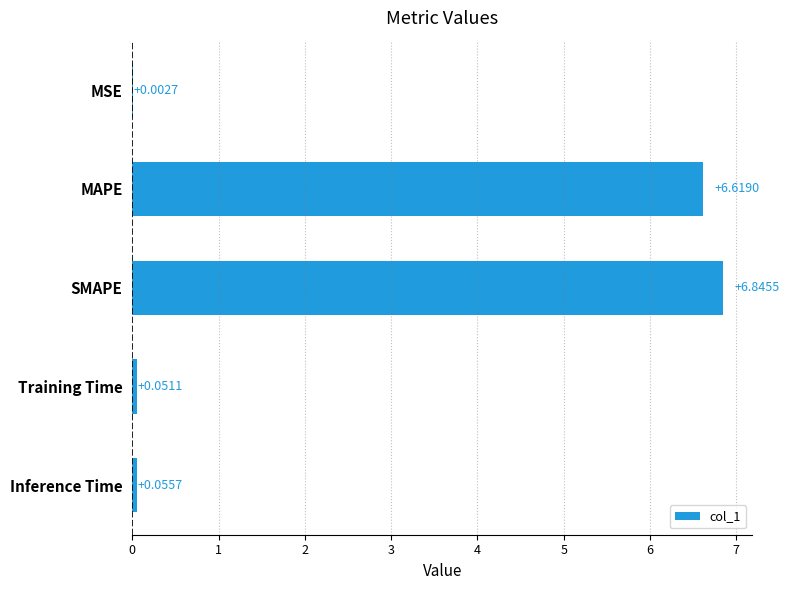

Count the number of data series in this chart.

1